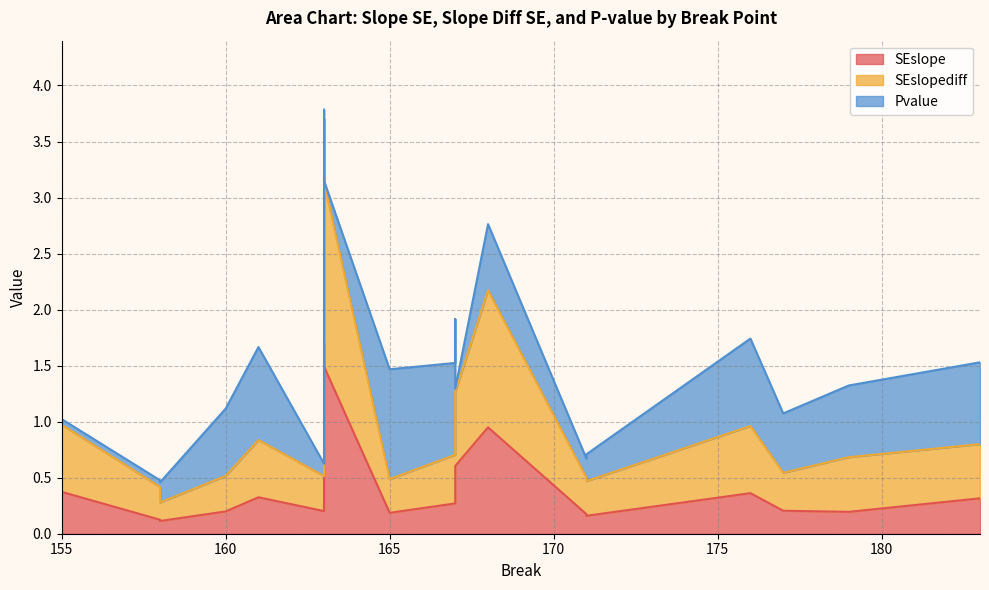

Where is the first local minimum for Pvalue?

155